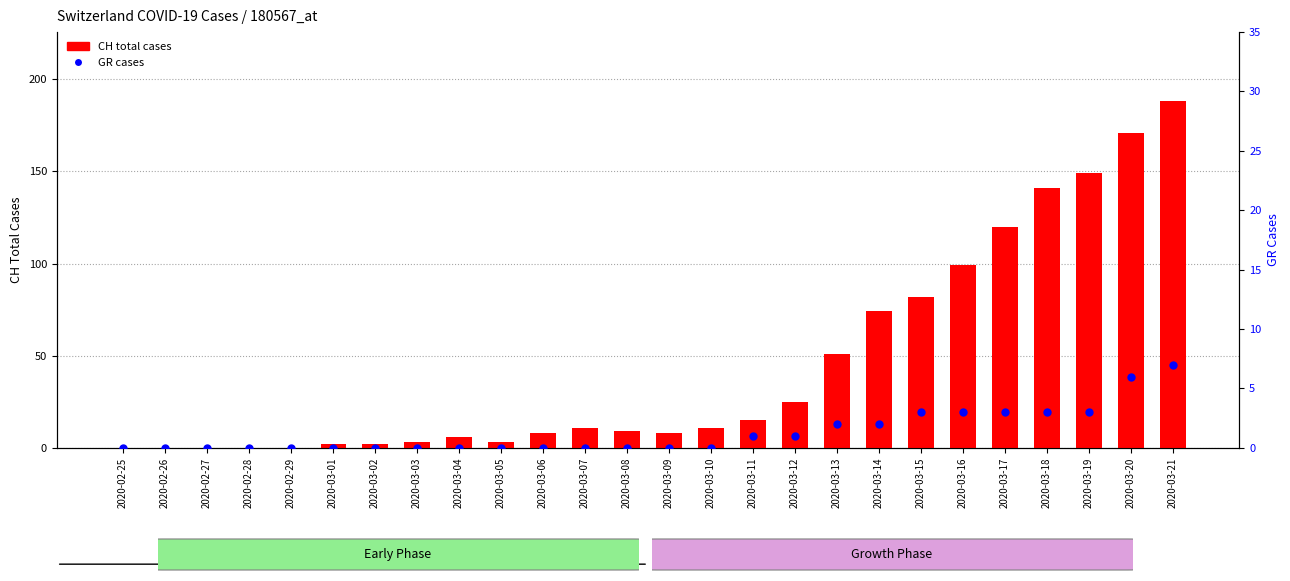

Which series reaches the minimum Y coordinate?

CH total cases